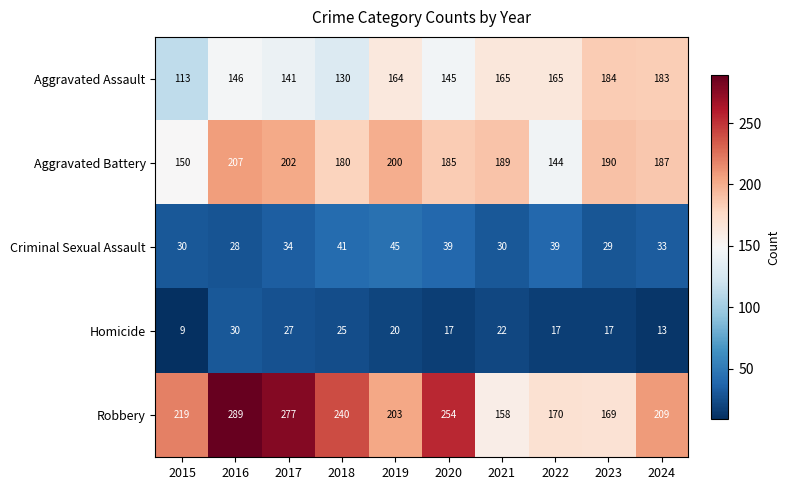

The value of Robbery at 2021 is 259. True or false?

False